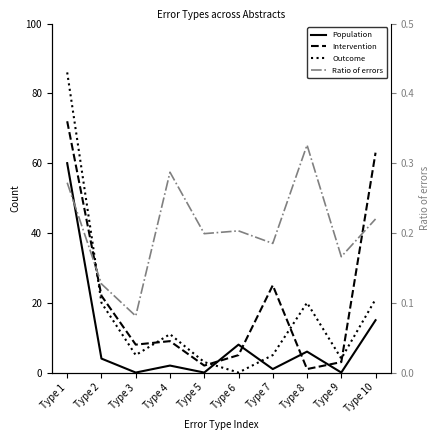

At which category is the sum across all series the highest?

Type 1